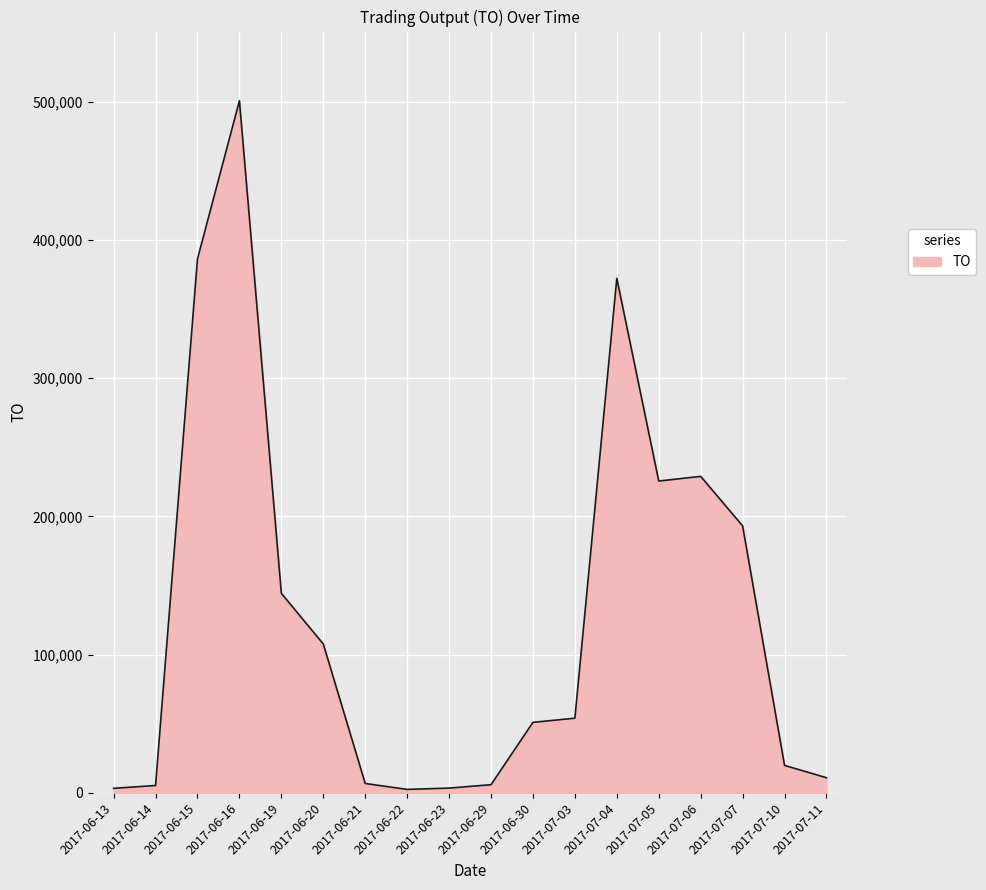

At which category does the data reach its first local peak?

2017-06-16